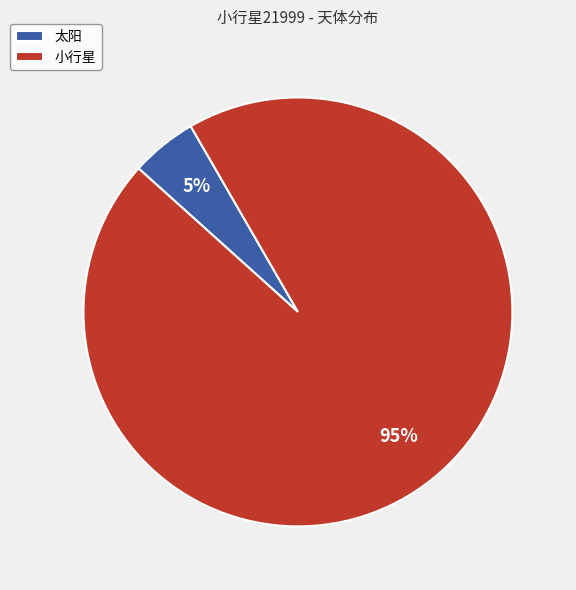

What percentage is the 小行星 slice, to the nearest percent?

95%